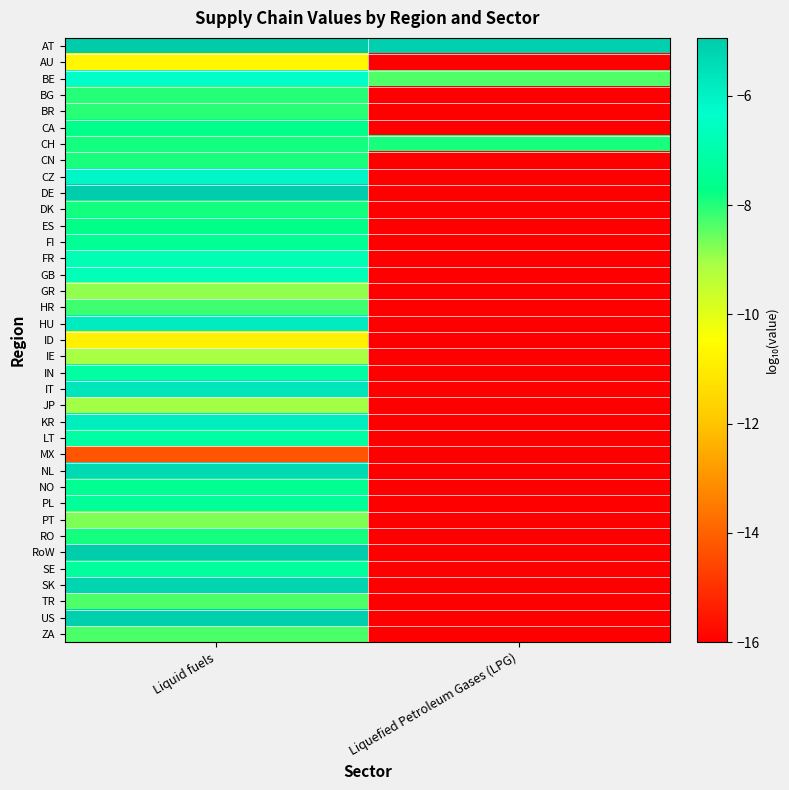

Reading right to left, what are all the values shown in this chart?

AT: Liquefied Petroleum Gases (LPG)=-5.1	Liquid fuels=-4.9
AU: Liquefied Petroleum Gases (LPG)=-16.0	Liquid fuels=-10.7
BE: Liquefied Petroleum Gases (LPG)=-8.4	Liquid fuels=-6.4
BG: Liquefied Petroleum Gases (LPG)=-16.0	Liquid fuels=-8.0
BR: Liquefied Petroleum Gases (LPG)=-16.0	Liquid fuels=-8.0
CA: Liquefied Petroleum Gases (LPG)=-16.0	Liquid fuels=-7.7
CH: Liquefied Petroleum Gases (LPG)=-7.9	Liquid fuels=-7.9
CN: Liquefied Petroleum Gases (LPG)=-16.0	Liquid fuels=-7.9
CZ: Liquefied Petroleum Gases (LPG)=-16.0	Liquid fuels=-6.1
DE: Liquefied Petroleum Gases (LPG)=-16.0	Liquid fuels=-5.0
DK: Liquefied Petroleum Gases (LPG)=-16.0	Liquid fuels=-7.9
ES: Liquefied Petroleum Gases (LPG)=-16.0	Liquid fuels=-7.7
FI: Liquefied Petroleum Gases (LPG)=-16.0	Liquid fuels=-7.4
FR: Liquefied Petroleum Gases (LPG)=-16.0	Liquid fuels=-6.8
GB: Liquefied Petroleum Gases (LPG)=-16.0	Liquid fuels=-6.7
GR: Liquefied Petroleum Gases (LPG)=-16.0	Liquid fuels=-8.9
HR: Liquefied Petroleum Gases (LPG)=-16.0	Liquid fuels=-8.2
HU: Liquefied Petroleum Gases (LPG)=-16.0	Liquid fuels=-5.8
ID: Liquefied Petroleum Gases (LPG)=-16.0	Liquid fuels=-10.9
IE: Liquefied Petroleum Gases (LPG)=-16.0	Liquid fuels=-9.1
IN: Liquefied Petroleum Gases (LPG)=-16.0	Liquid fuels=-7.2
IT: Liquefied Petroleum Gases (LPG)=-16.0	Liquid fuels=-5.7
JP: Liquefied Petroleum Gases (LPG)=-16.0	Liquid fuels=-9.0
KR: Liquefied Petroleum Gases (LPG)=-16.0	Liquid fuels=-5.9
LT: Liquefied Petroleum Gases (LPG)=-16.0	Liquid fuels=-7.2
MX: Liquefied Petroleum Gases (LPG)=-16.0	Liquid fuels=-14.3
NL: Liquefied Petroleum Gases (LPG)=-16.0	Liquid fuels=-5.3
NO: Liquefied Petroleum Gases (LPG)=-16.0	Liquid fuels=-7.5
PL: Liquefied Petroleum Gases (LPG)=-16.0	Liquid fuels=-7.3
PT: Liquefied Petroleum Gases (LPG)=-16.0	Liquid fuels=-8.7
RO: Liquefied Petroleum Gases (LPG)=-16.0	Liquid fuels=-7.9
RoW: Liquefied Petroleum Gases (LPG)=-16.0	Liquid fuels=-5.0
SE: Liquefied Petroleum Gases (LPG)=-16.0	Liquid fuels=-7.3
SK: Liquefied Petroleum Gases (LPG)=-16.0	Liquid fuels=-5.2
TR: Liquefied Petroleum Gases (LPG)=-16.0	Liquid fuels=-8.3
US: Liquefied Petroleum Gases (LPG)=-16.0	Liquid fuels=-5.1
ZA: Liquefied Petroleum Gases (LPG)=-16.0	Liquid fuels=-8.3